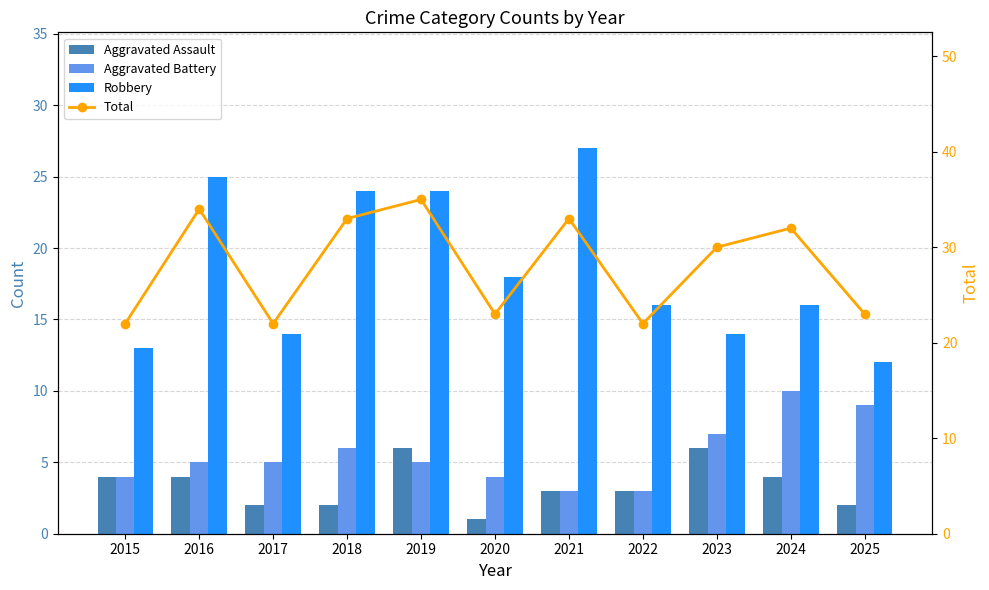

What are all the series names shown in the legend?

Aggravated Assault, Aggravated Battery, Robbery, Total